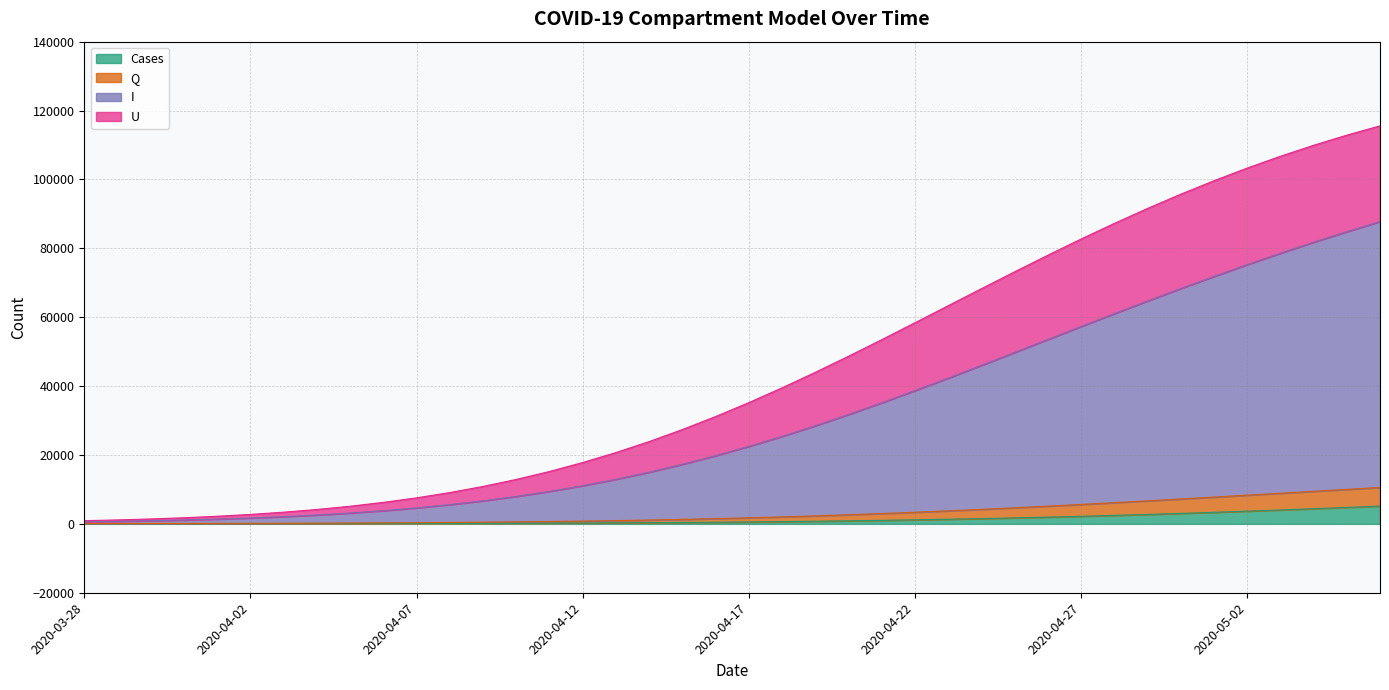

What position from the right is 2020-05-05?

2